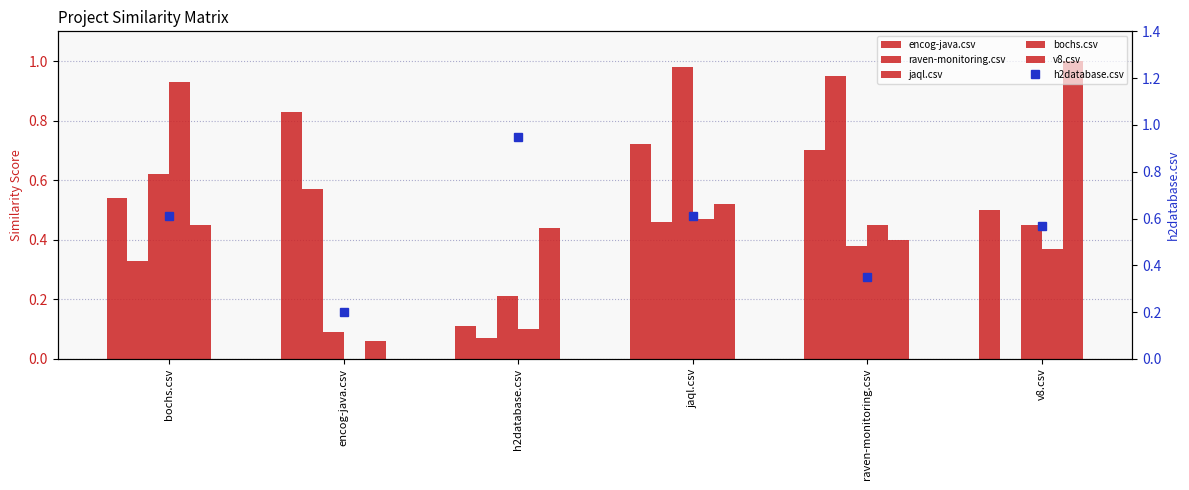

The value of jaql.csv at encog-java.csv is 0.0. True or false?

False